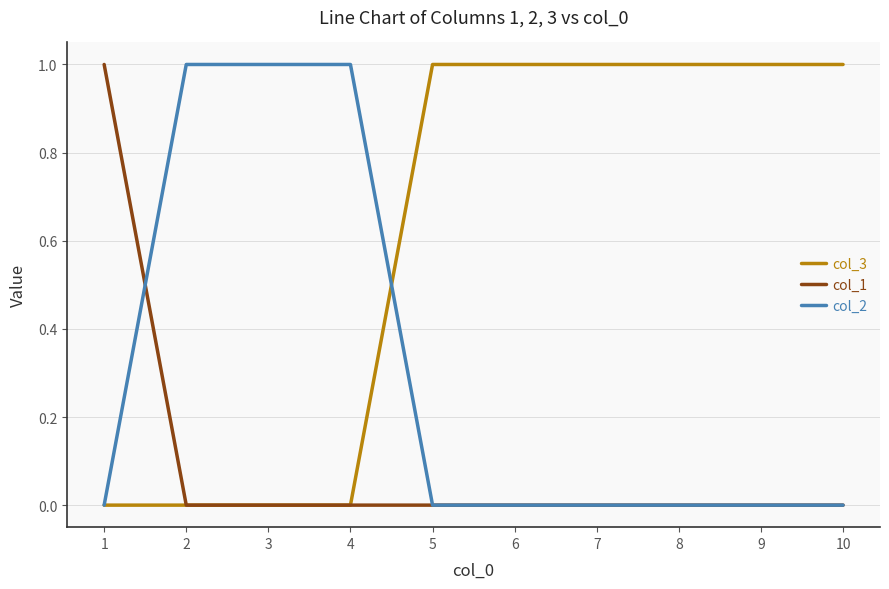

Rank the series by their average value, from lowest to highest.

col_1, col_2, col_3